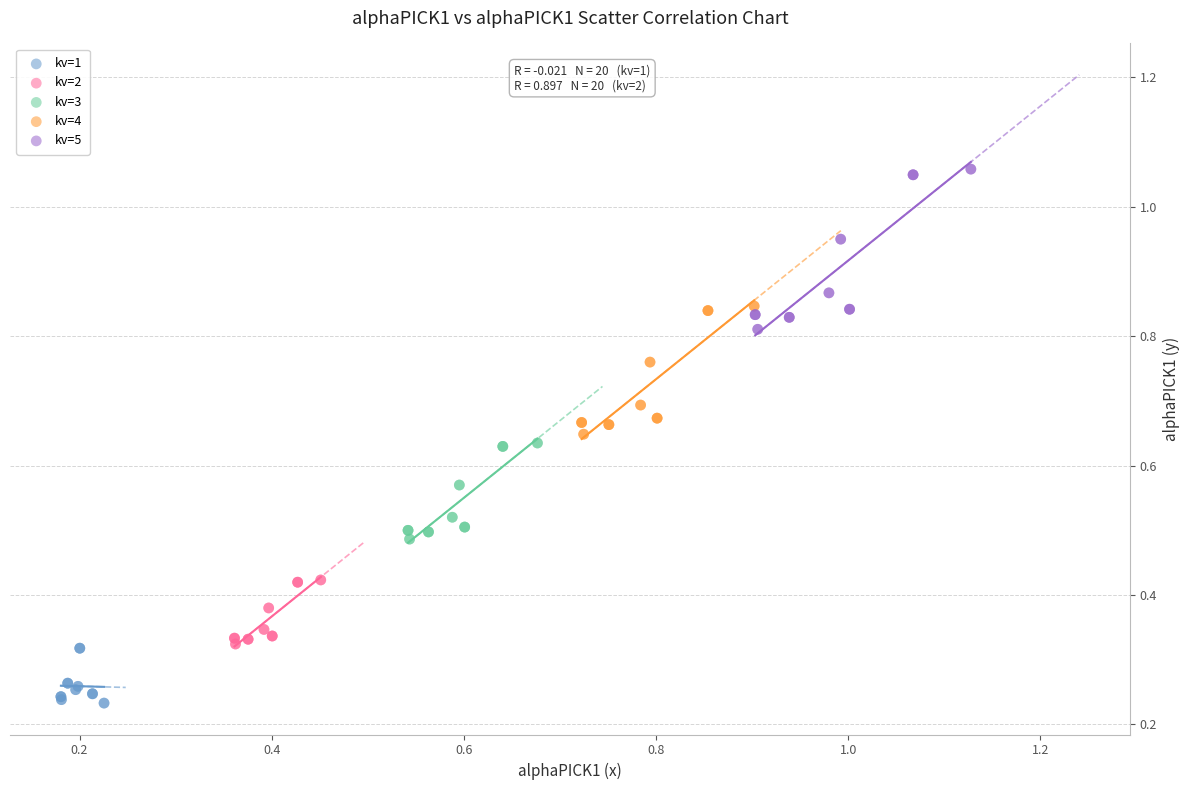

Which series has the largest Y range (max minus min)?

kv=5